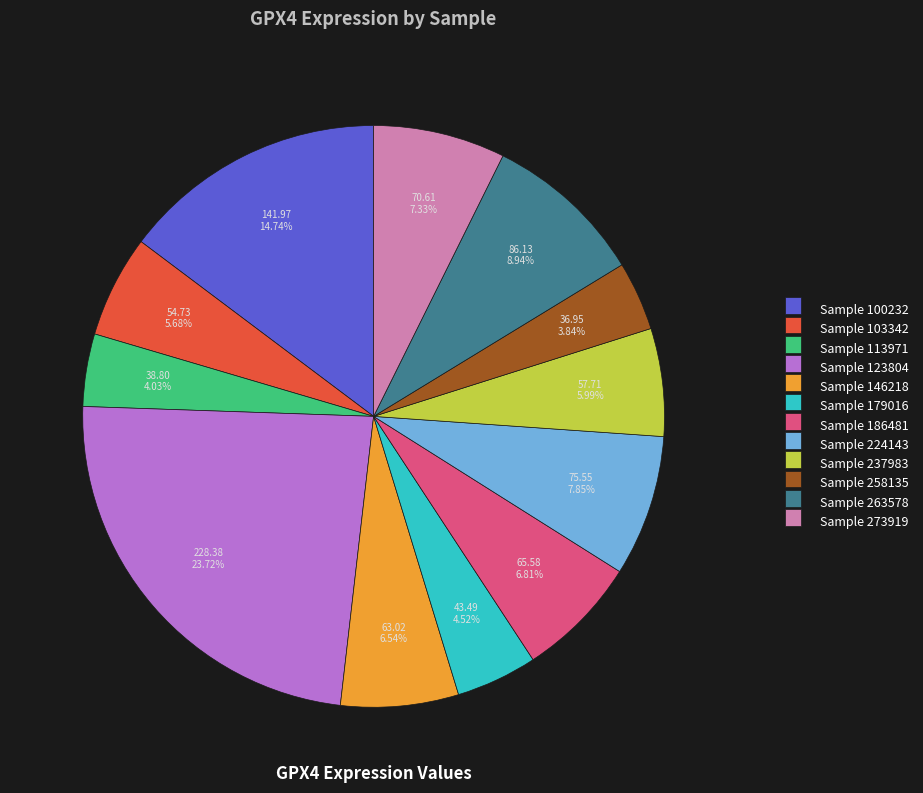

To the nearest percent, what is the average slice percentage?

8%